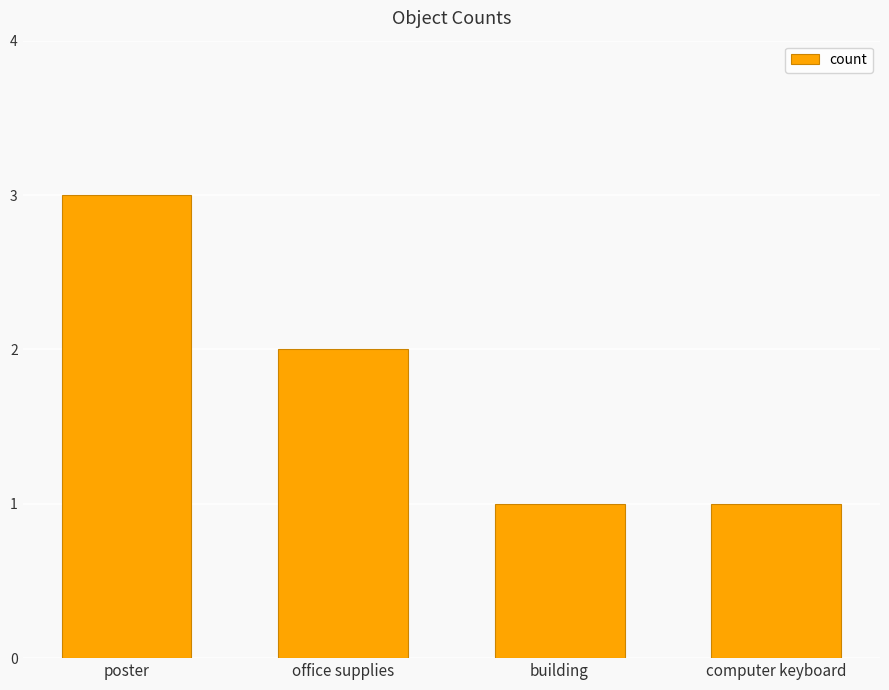

True or false: the data shows 3 at poster.

True